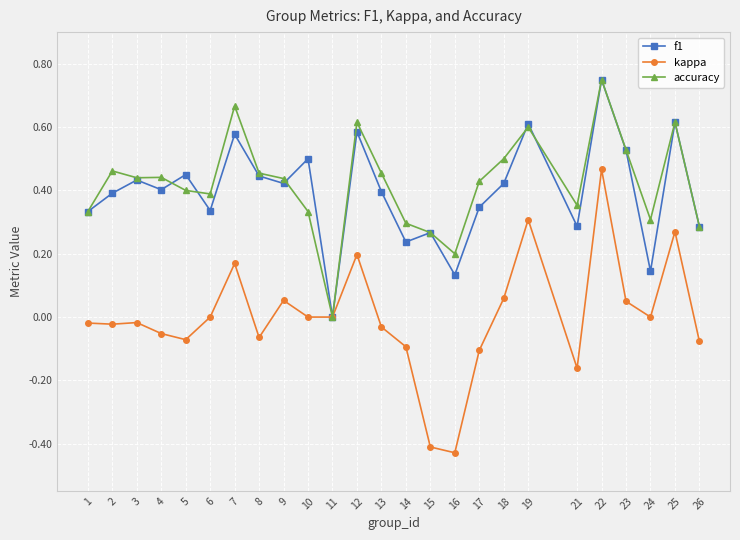

Does the chart have visible grid lines?

Yes